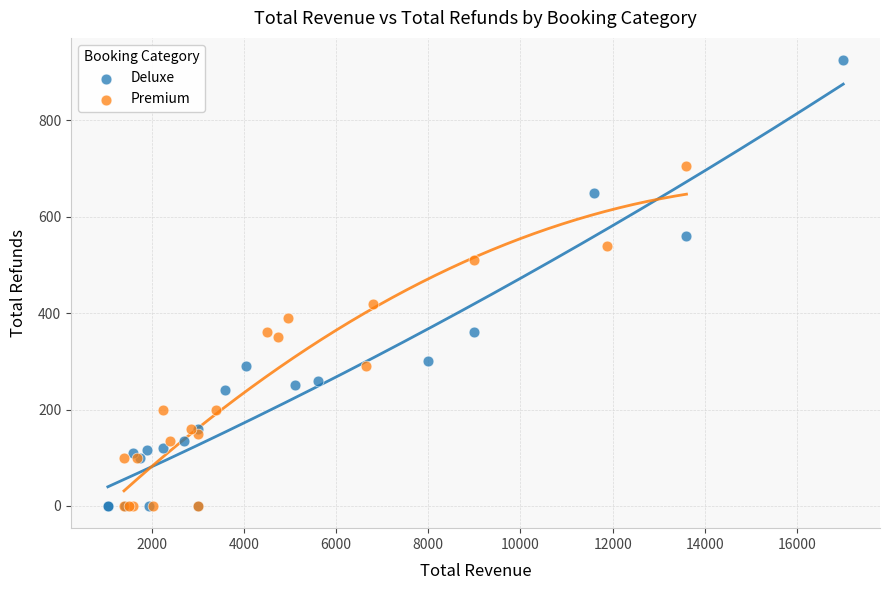

Which series has the largest Y range (max minus min)?

Deluxe